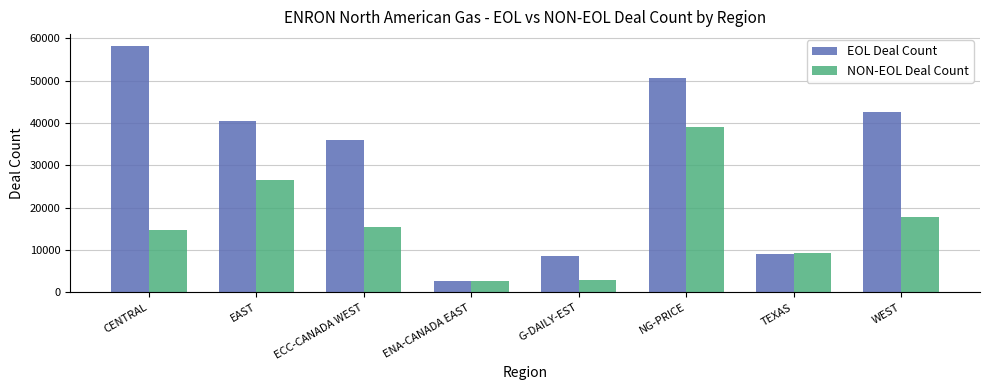

What is the minimum value shown in the chart?

2651